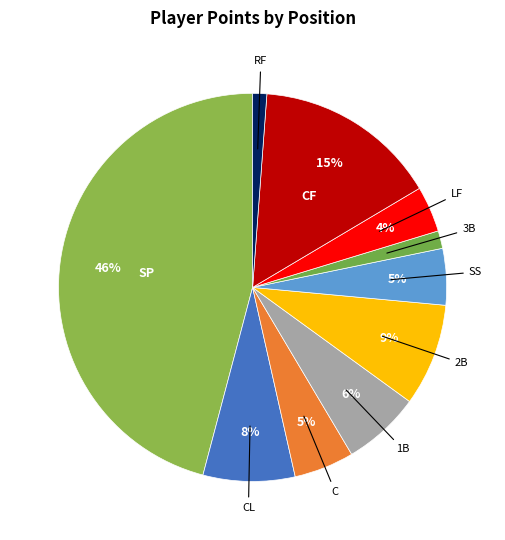

Which has a higher value, SP or CL?

SP